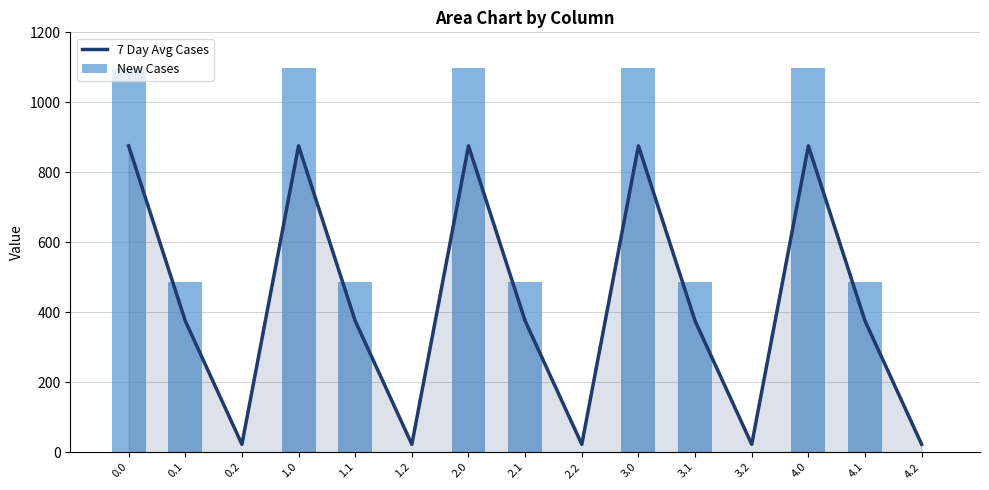

Reading right to left, what are all the values shown in this chart?

7 Day Avg Cases: 22.4	375.2	875.5	22.4	375.2	875.5	22.4	375.2	875.5	22.4	375.2	875.5	22.4	375.2	875.5
New Cases: 0.0	485.4	1096.7	0.0	485.4	1096.7	0.0	485.4	1096.7	0.0	485.4	1096.7	0.0	485.4	1096.7